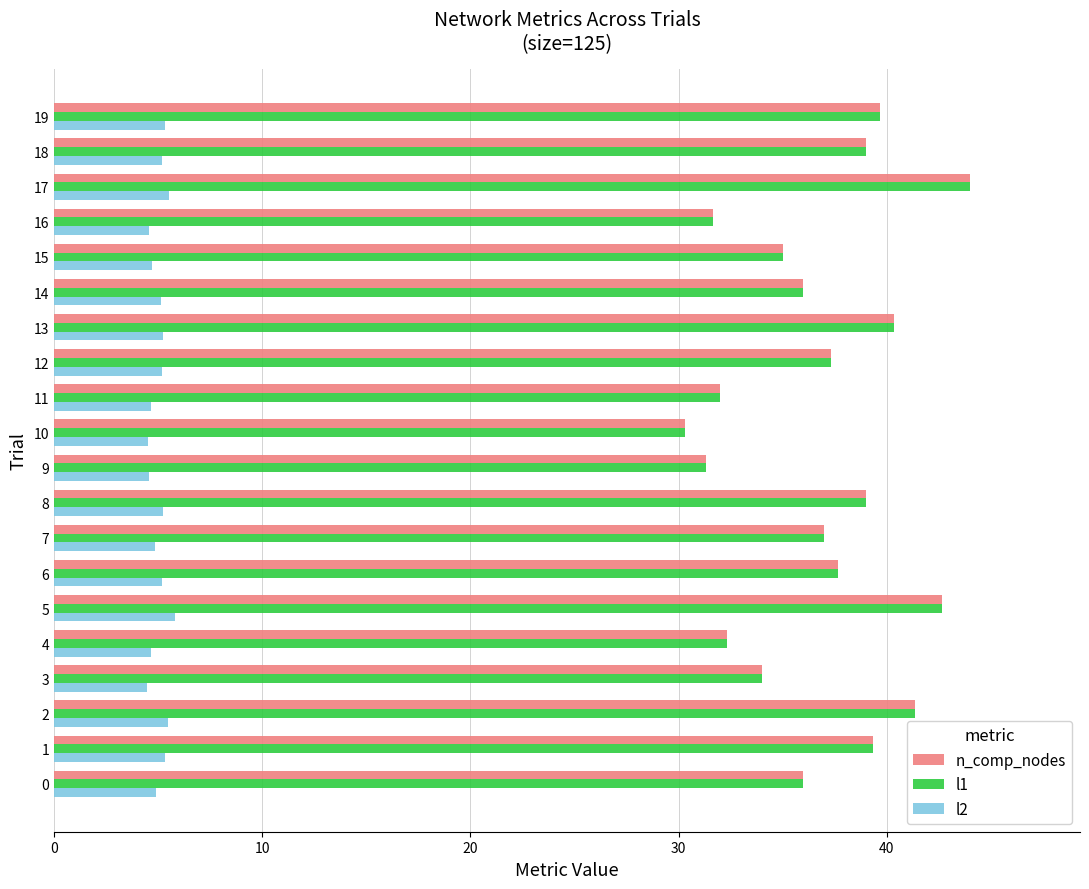

At how many categories does at least one series exceed 18?

20